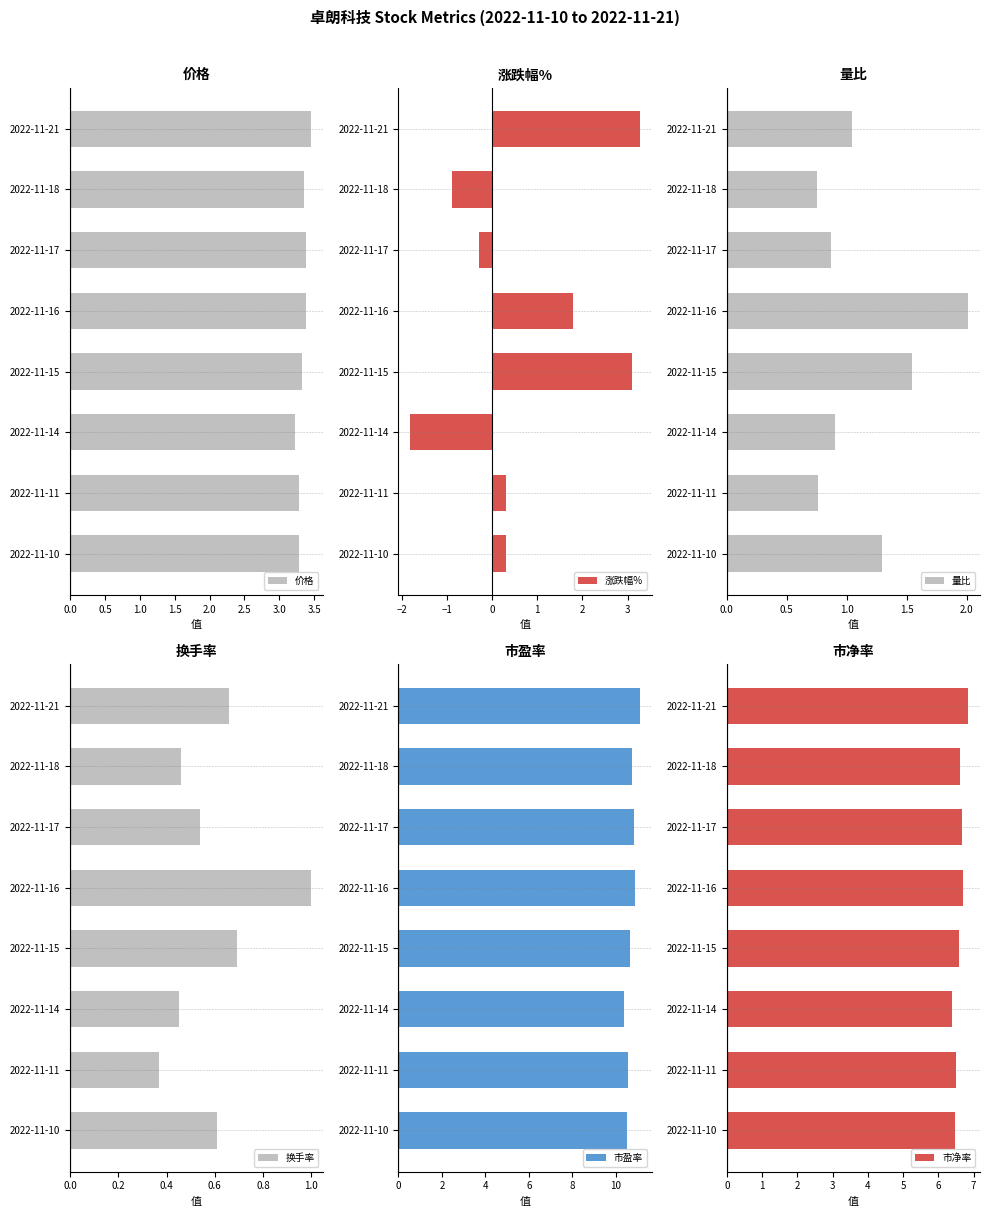

List the labels in order of 换手率 value, smallest first.

2022-11-11, 2022-11-14, 2022-11-18, 2022-11-17, 2022-11-10, 2022-11-21, 2022-11-15, 2022-11-16